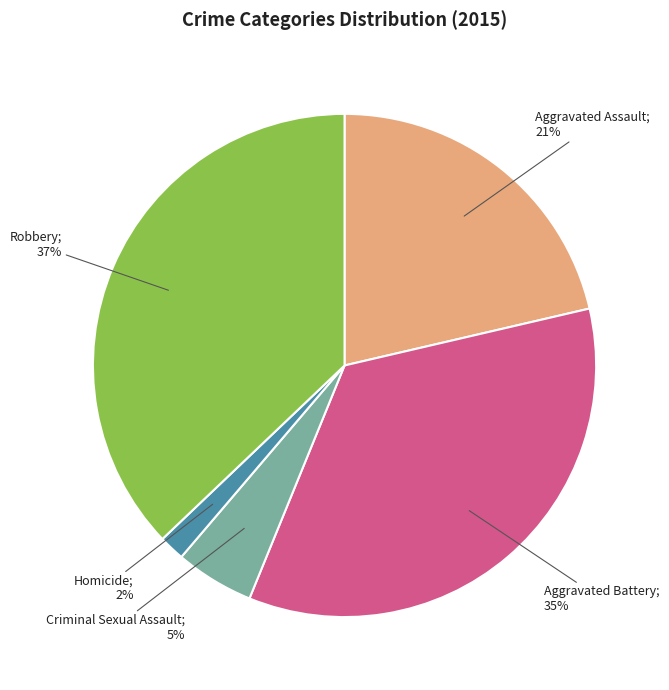

Is there a majority slice in this chart?

No